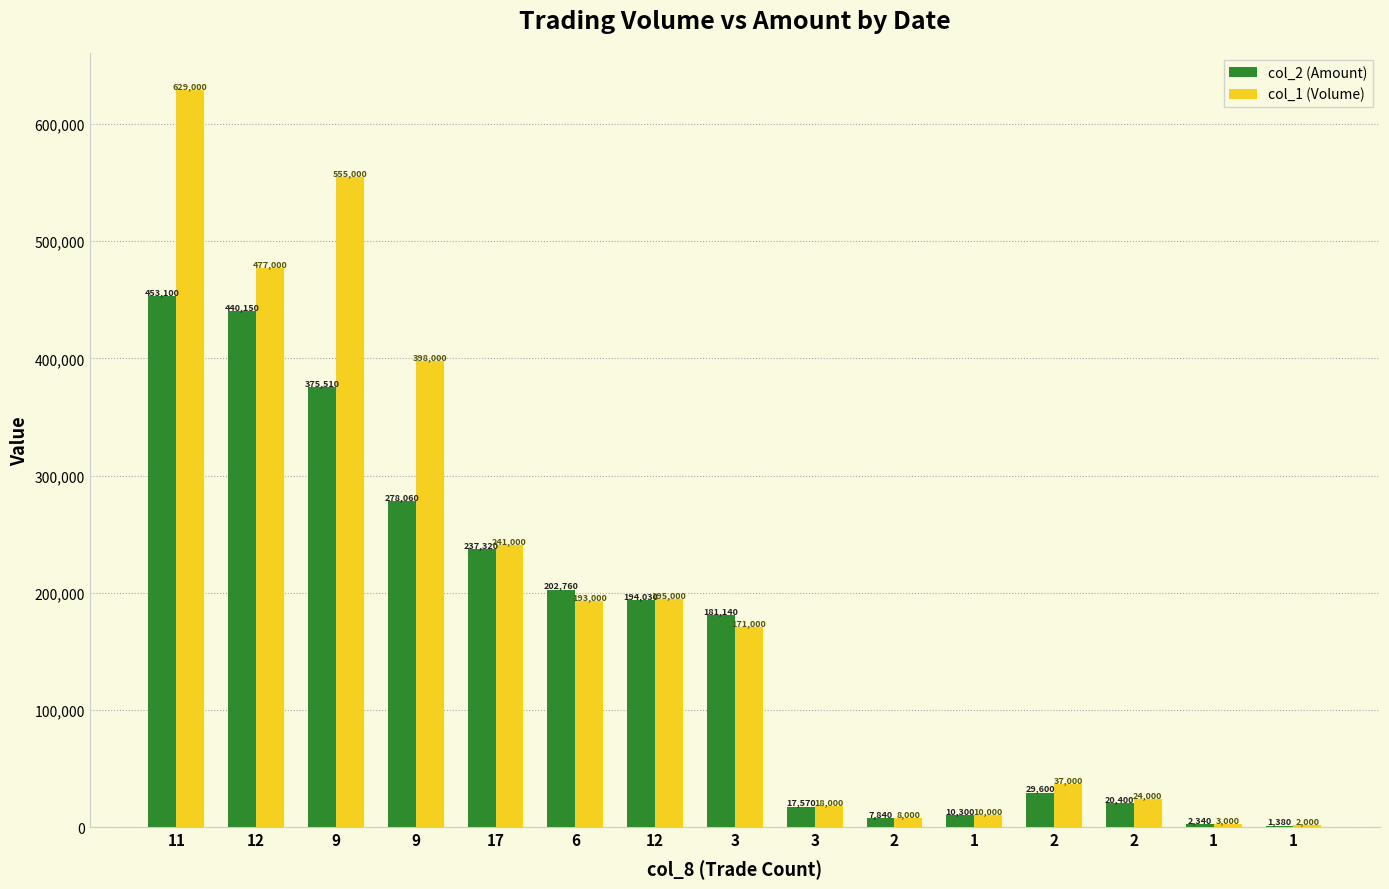

Which has a higher value, 11 or 9?

11